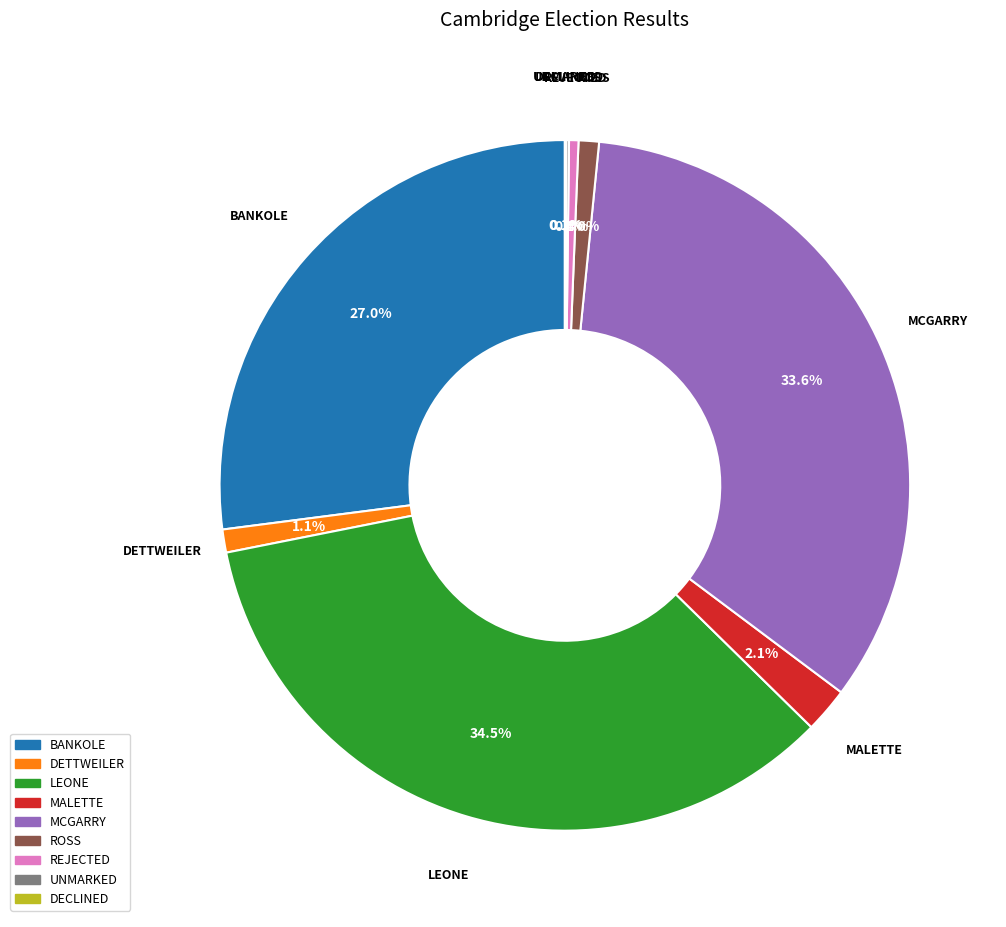

Which has a higher value, MCGARRY or REJECTED?

MCGARRY